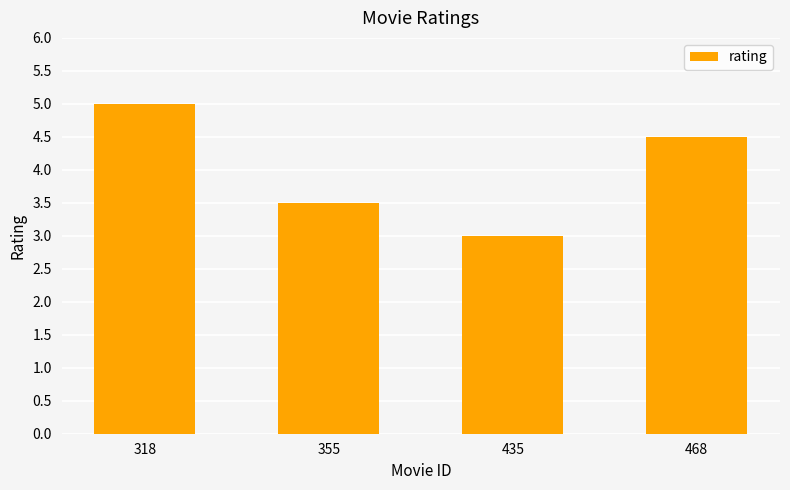

Rank the categories by value from lowest to highest.

435, 355, 468, 318